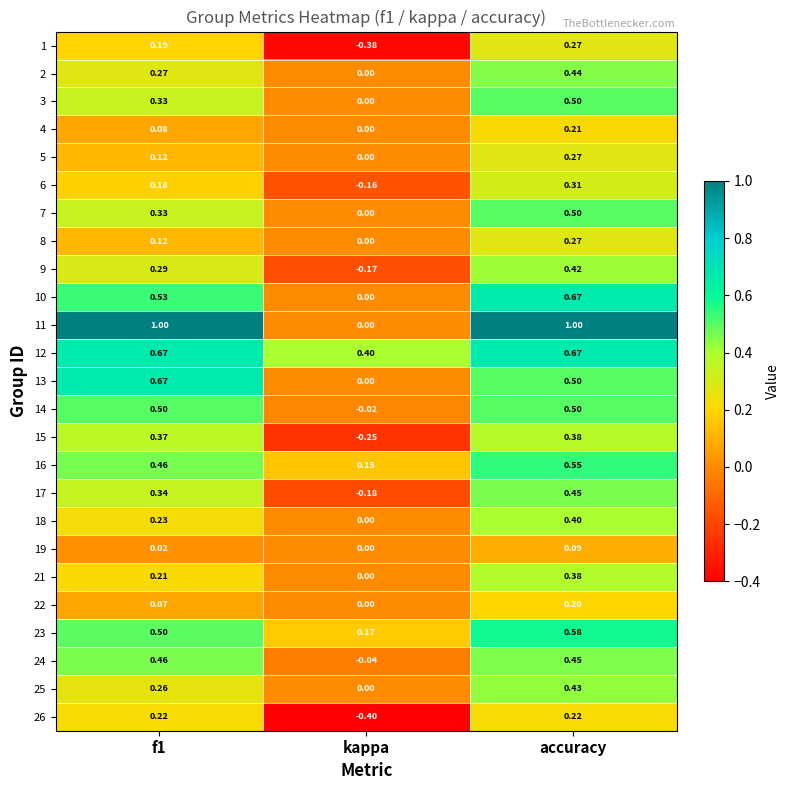

At which label does 8 reach its minimum?

kappa